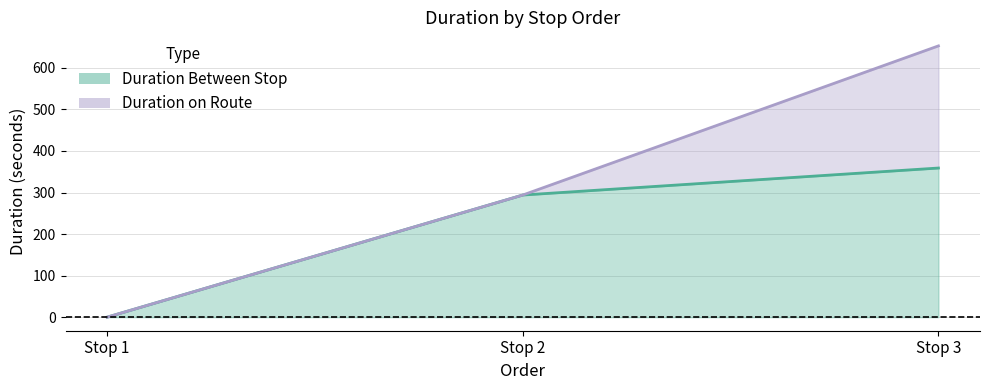

What is the difference between the maximum and minimum values in the Duration Between Stop series?

359